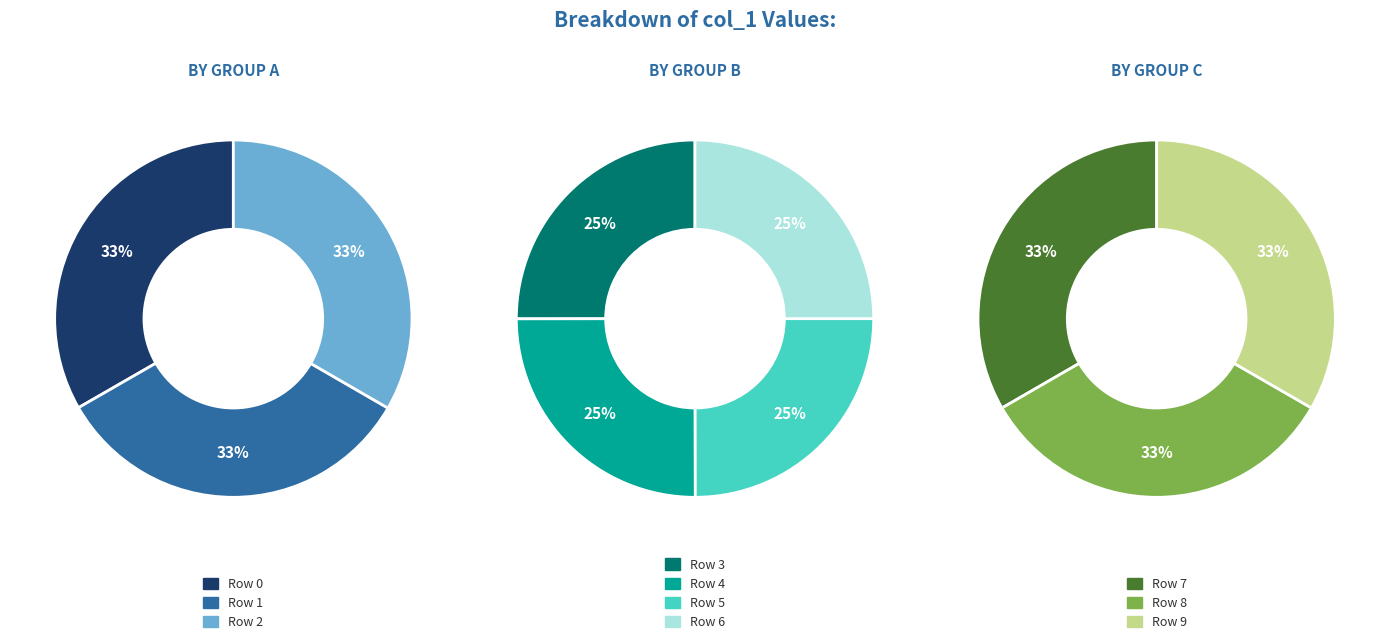

Is there any slice that represents more than half of the pie?

No